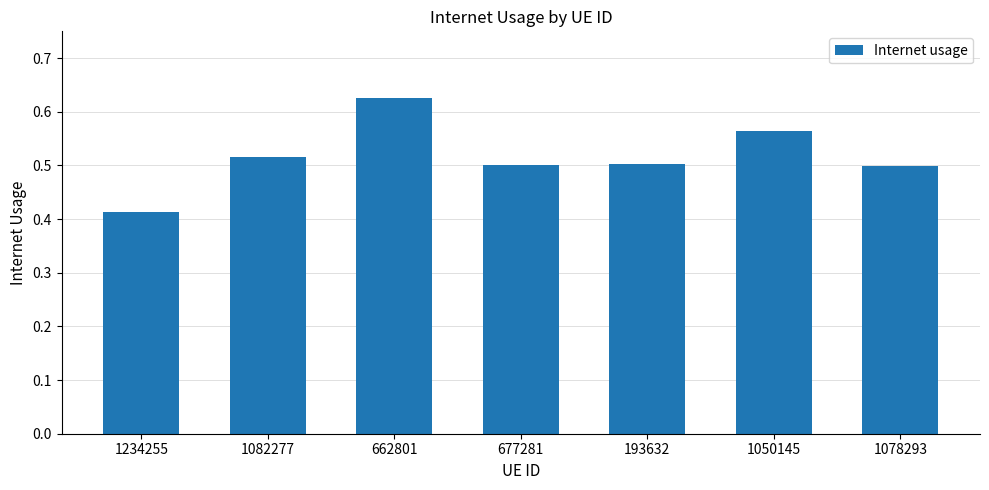

Where is the data nearest to the value 0?

1234255